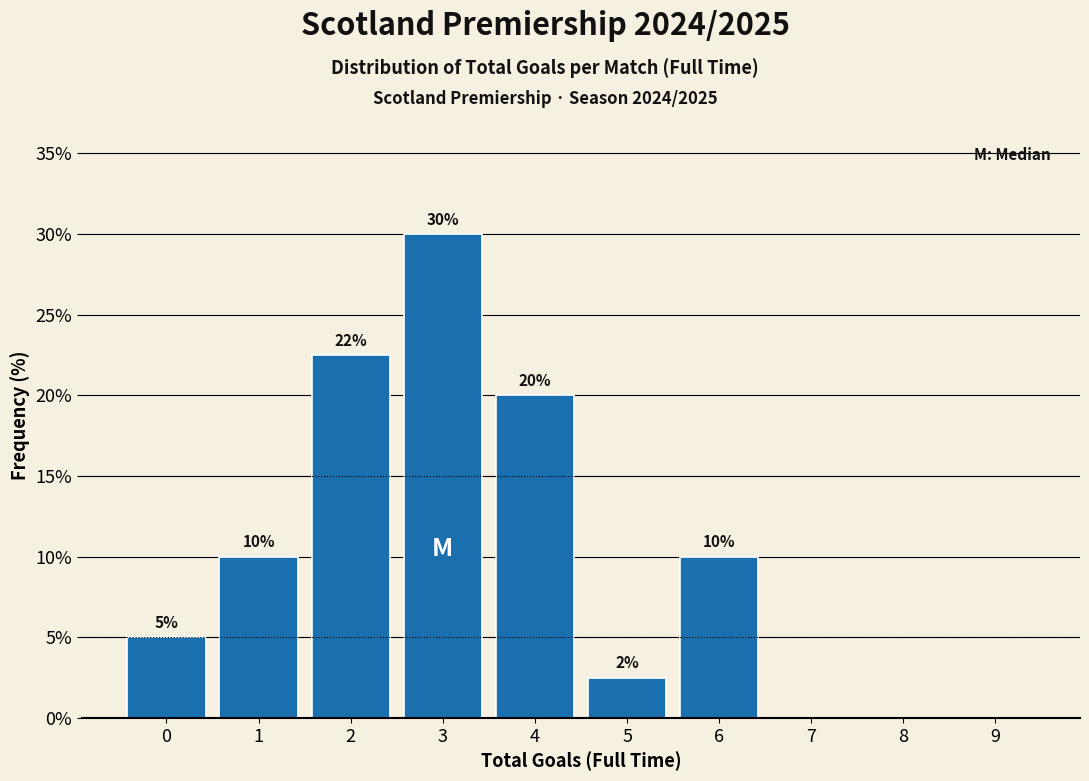

Which range on the x-axis has the tallest bar?

2.5 to 3.5